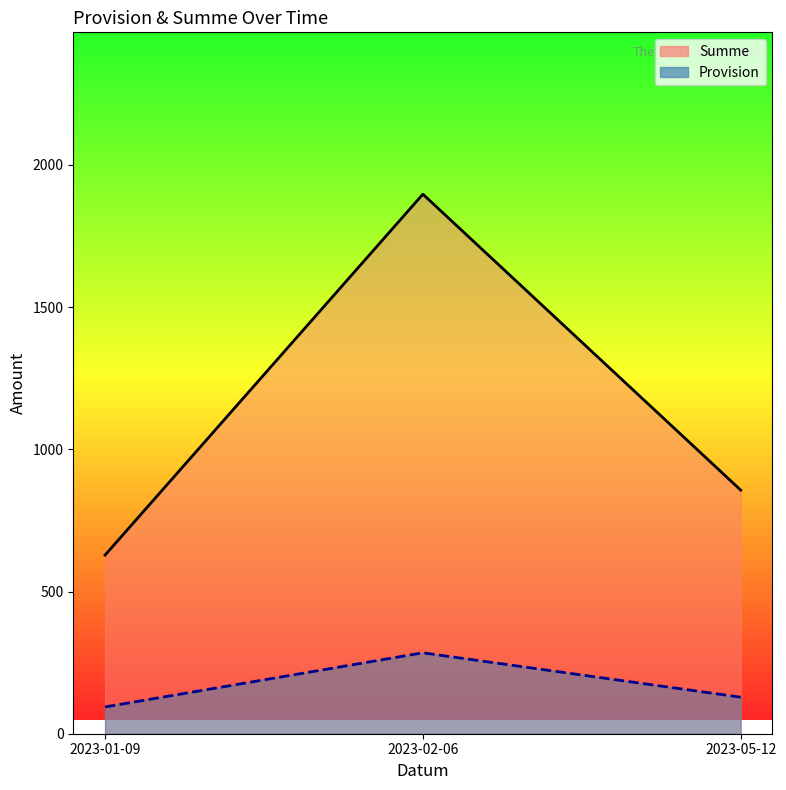

List the labels in order of Summe value, largest first.

2023-02-06, 2023-05-12, 2023-01-09